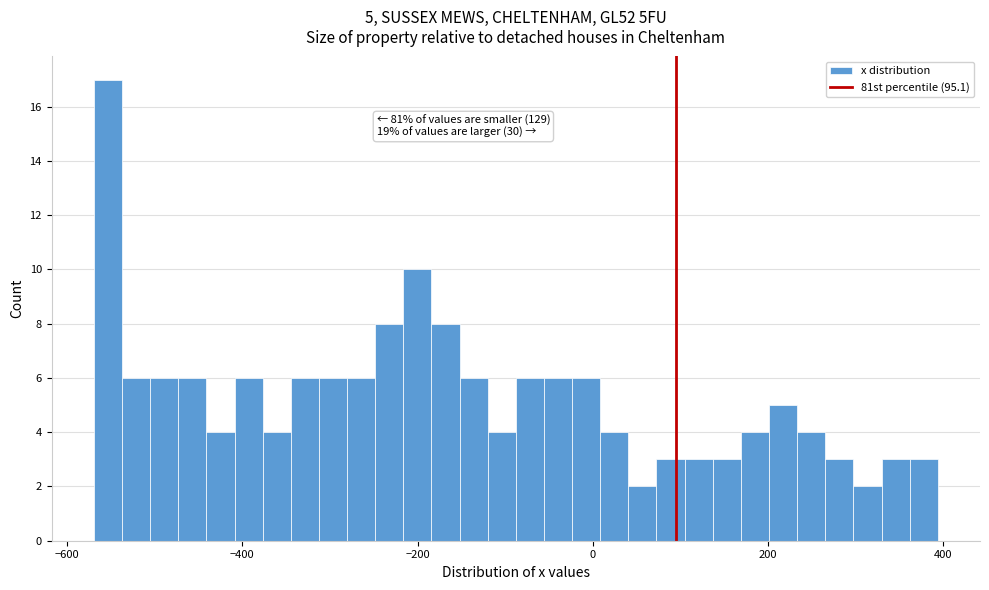

Read against the x-axis, roughly where is the centre of the tallest bar?

-560